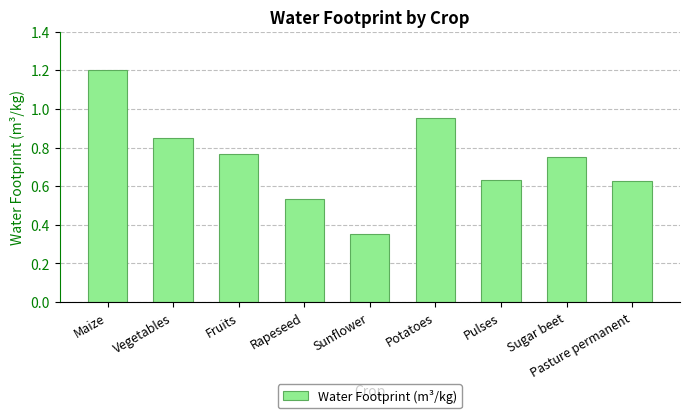

What is the change in value from Rapeseed to Pulses?

+0.1